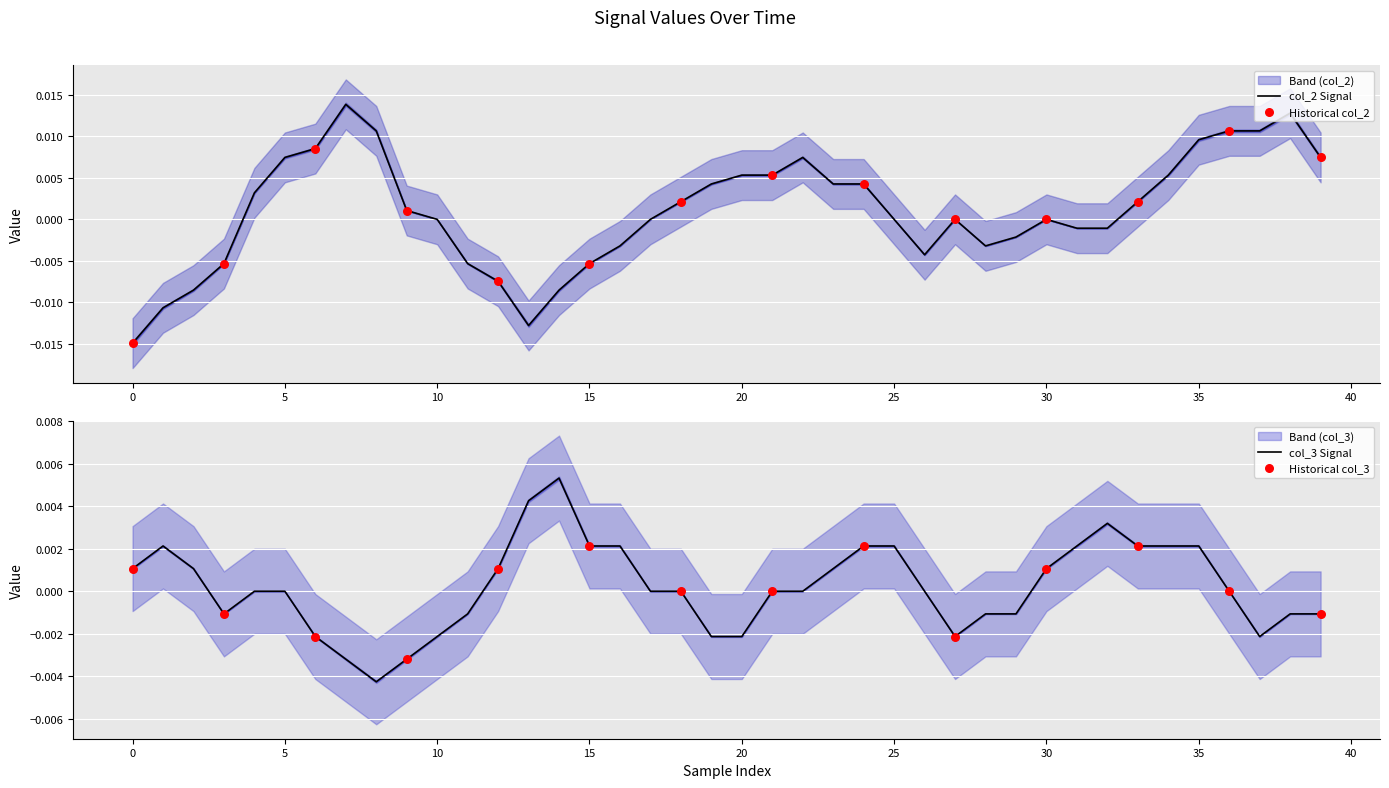

At which category is the sum across all series the highest?

38